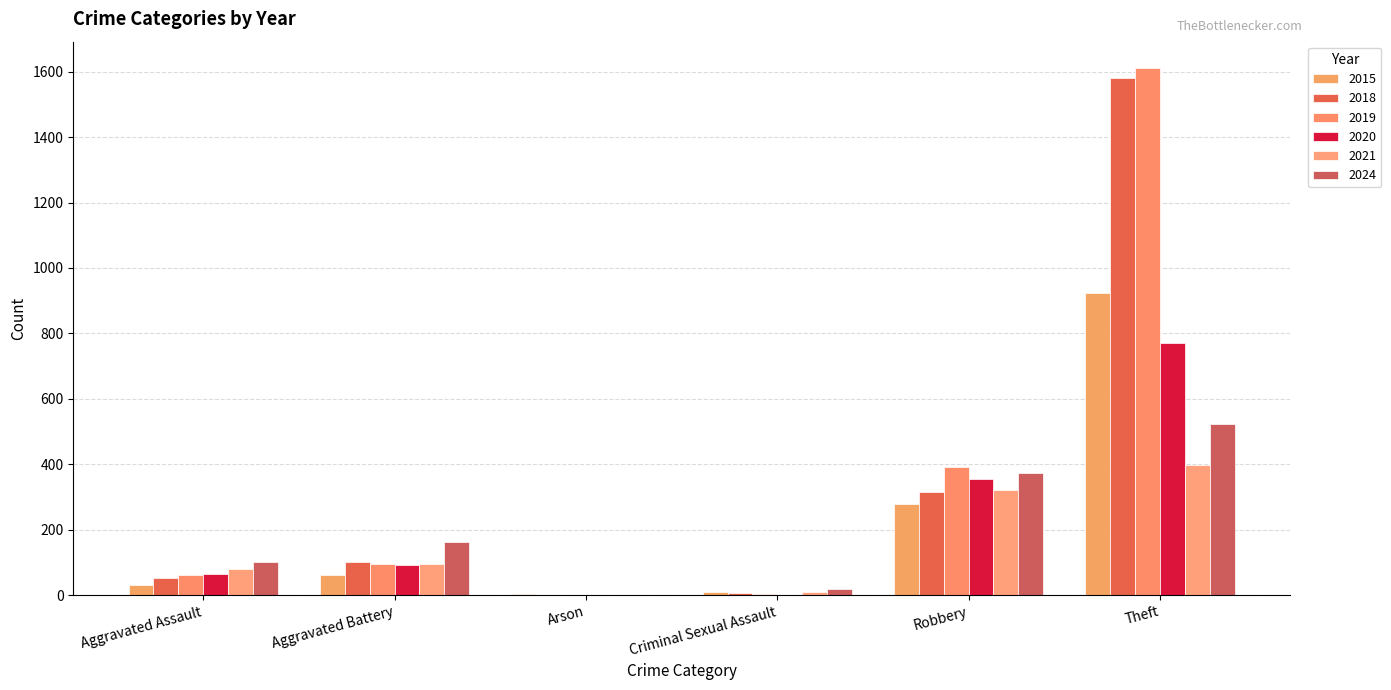

How many series are shown in this chart?

6